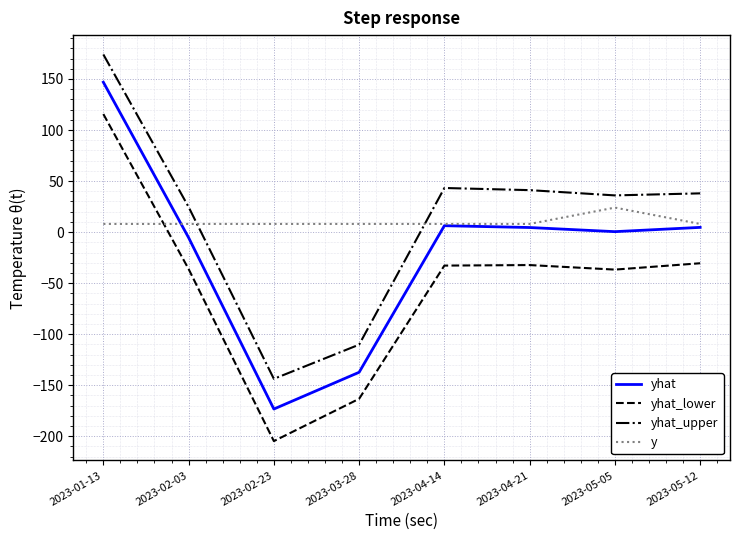

Which series has the largest range (max minus min)?

yhat_lower